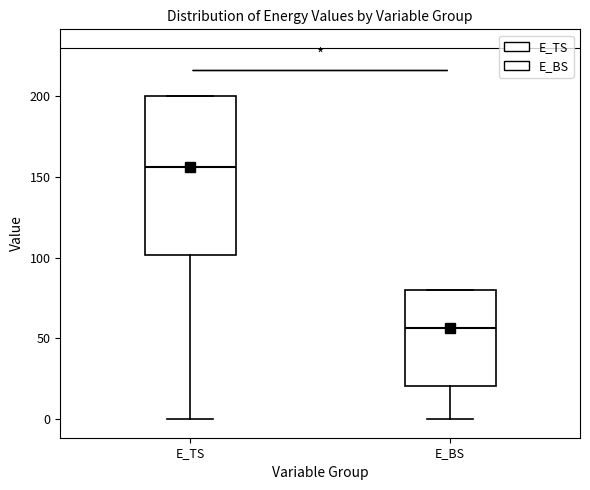

Reading left to right, transcribe this box plot: for each box, give where its median line is, the range the box spans, and where its two whiskers end, as read against the y-axis. The values are not printed on the chart, so give them approximately, as read against the axis.

E_TS: median 155, box 100 to 200, whiskers 0 to 200
E_BS: median 55, box 20 to 80, whiskers 0 to 80